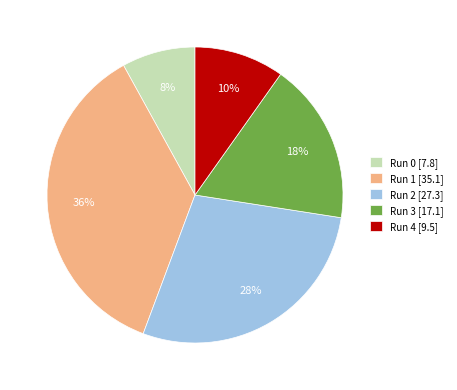

Rank the categories by value from lowest to highest.

Run 0, Run 4, Run 3, Run 2, Run 1